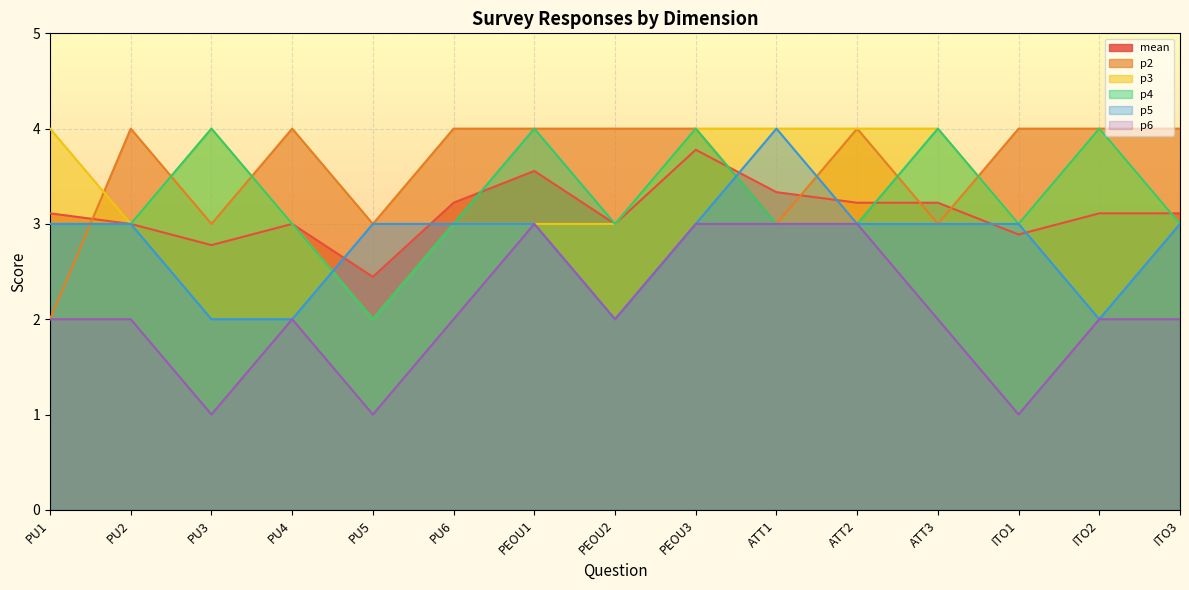

What position from the right is PEOU3?

7